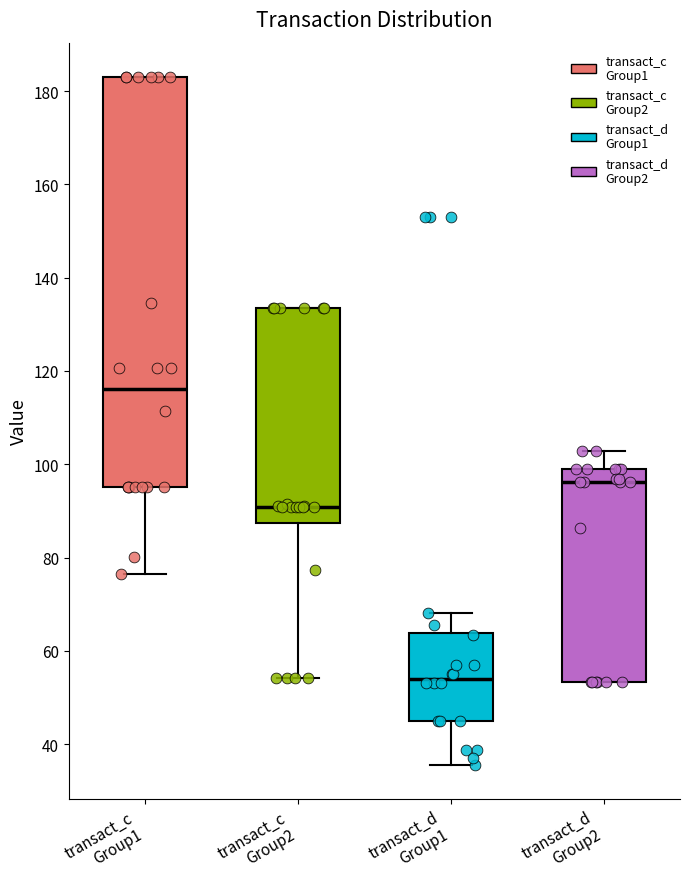

Reading left to right, transcribe this box plot: for each box, give where its median line is, the range the box spans, and where its two whiskers end, as read against the y-axis. The values are not printed on the chart, so give them approximately, as read against the axis.

transact_c Group1: median 116, box 96 to 184, whiskers 76 to 184
transact_c Group2: median 90, box 88 to 134, whiskers 54 to 134
transact_d Group1: median 54, box 46 to 64, whiskers 36 to 68
transact_d Group2: median 96, box 54 to 100, whiskers 54 to 102